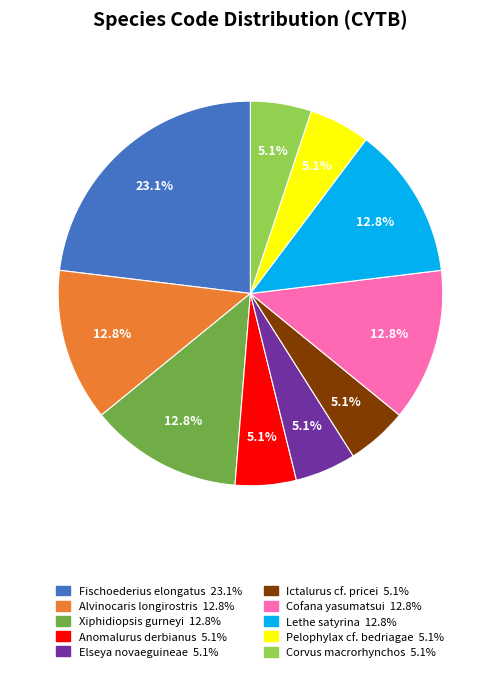

Between Fischoederius elongatus and Corvus macrorhynchos, which is larger?

Fischoederius elongatus